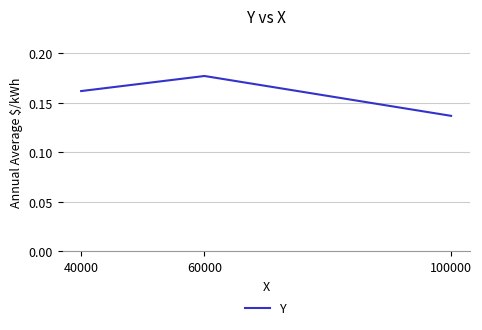

Which label corresponds to the largest value in the chart?

60000